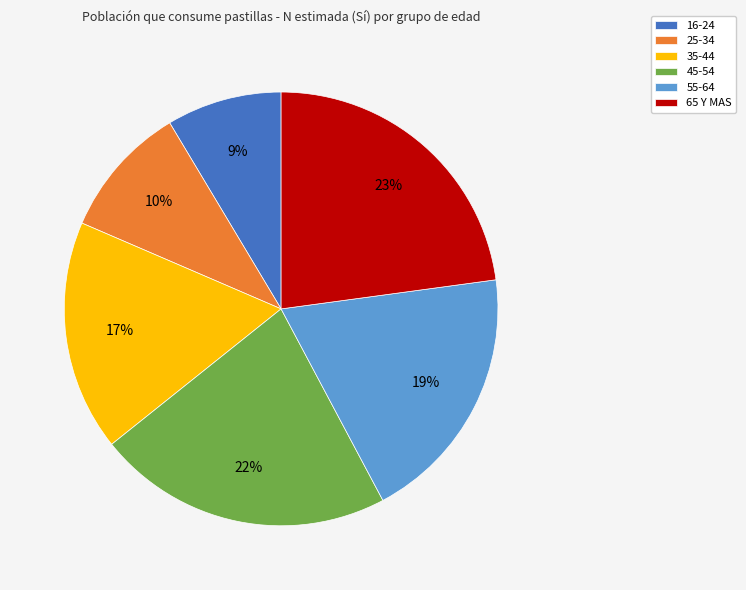

What is the ratio of the value at 55-64 to the value at 35-44?

1.1